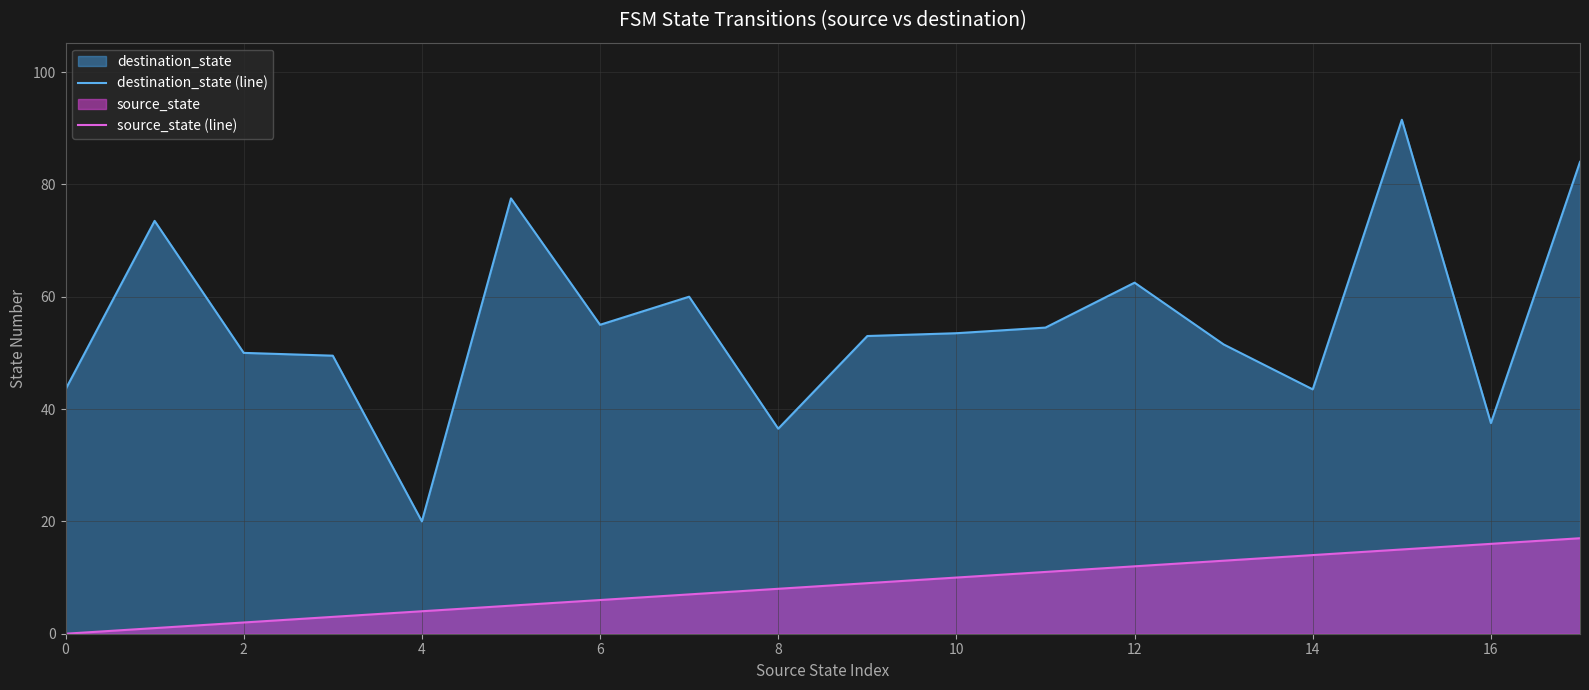

Reading left to right, list all the values displayed in this chart.

destination_state (line): 43.5	73.5	50.0	49.5	20.0	77.5	55.0	60.0	36.5	53.0	53.5	54.5	62.5	51.5	43.5	91.5	37.5	84.0
source_state (line): 0.0	1.0	2.0	3.0	4.0	5.0	6.0	7.0	8.0	9.0	10.0	11.0	12.0	13.0	14.0	15.0	16.0	17.0